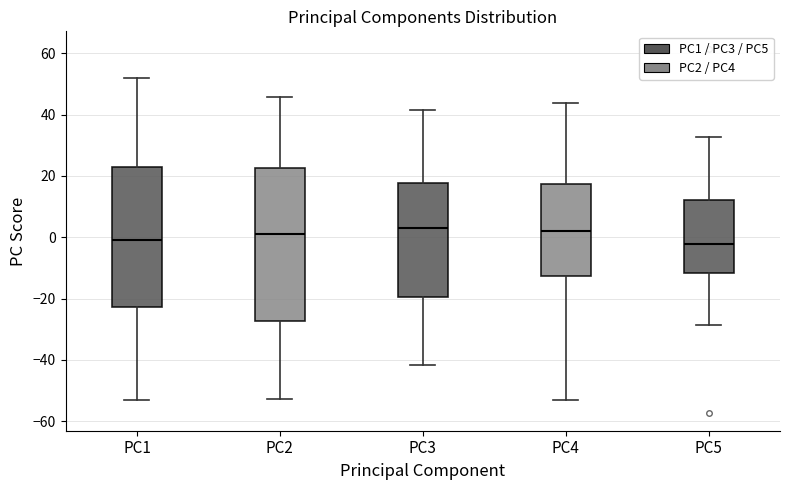

Reading left to right, read every box against the y-axis: the position of its median line, the range the box covers, and the ends of its whiskers. The values are not printed on the chart, so give them approximately, as read against the axis.

PC1: median 0, box -22 to 22, whiskers -52 to 52
PC2: median 2, box -28 to 22, whiskers -52 to 46
PC3: median 2, box -20 to 18, whiskers -42 to 42
PC4: median 2, box -12 to 18, whiskers -54 to 44
PC5: median -2, box -12 to 12, whiskers -28 to 32